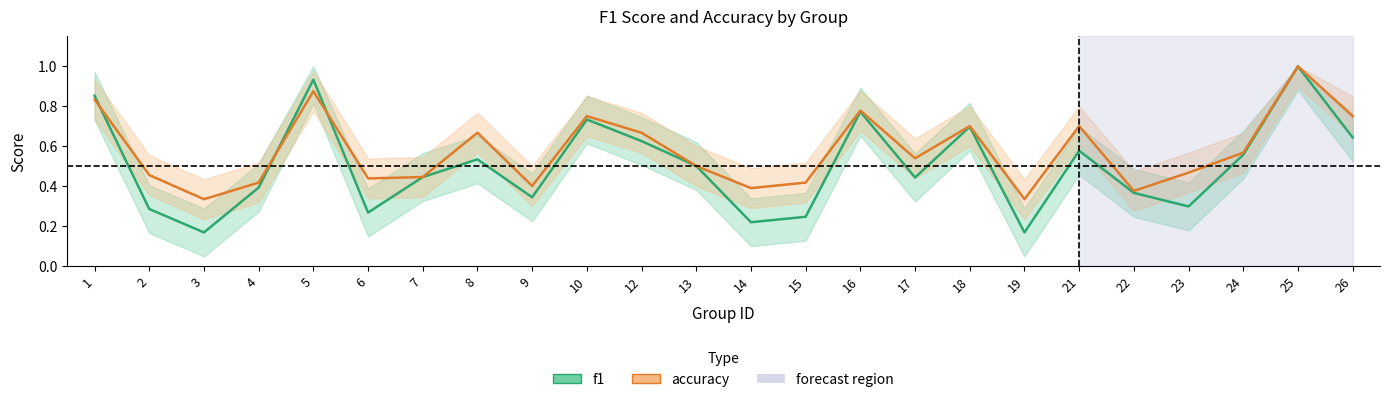

List the series in order of their overall mean, highest first.

accuracy, f1